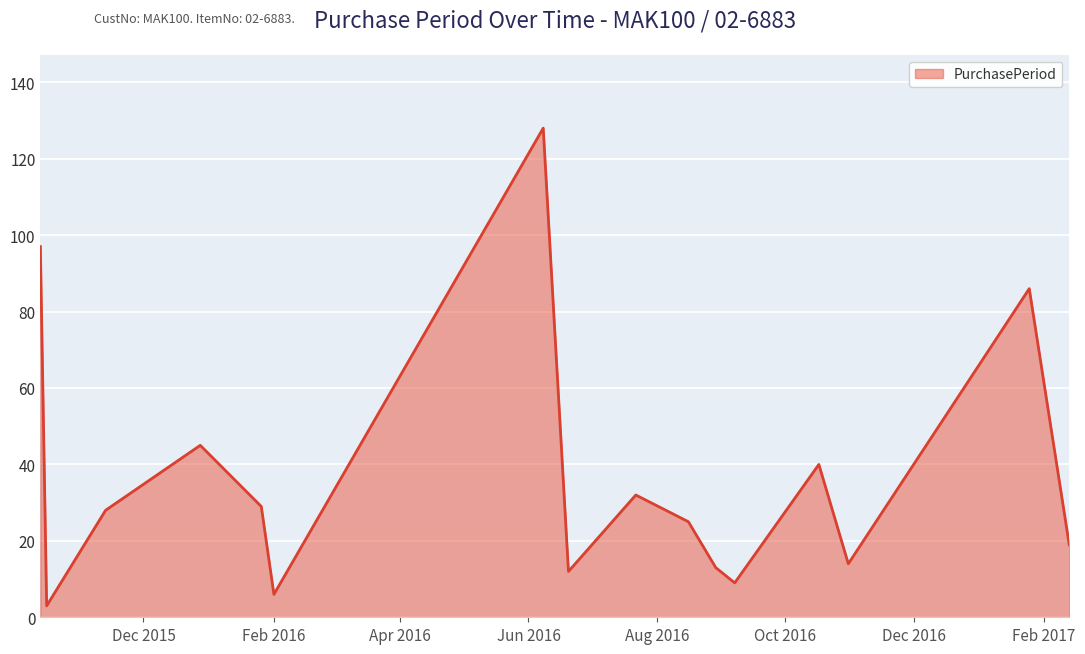

What is the smallest value displayed?

3